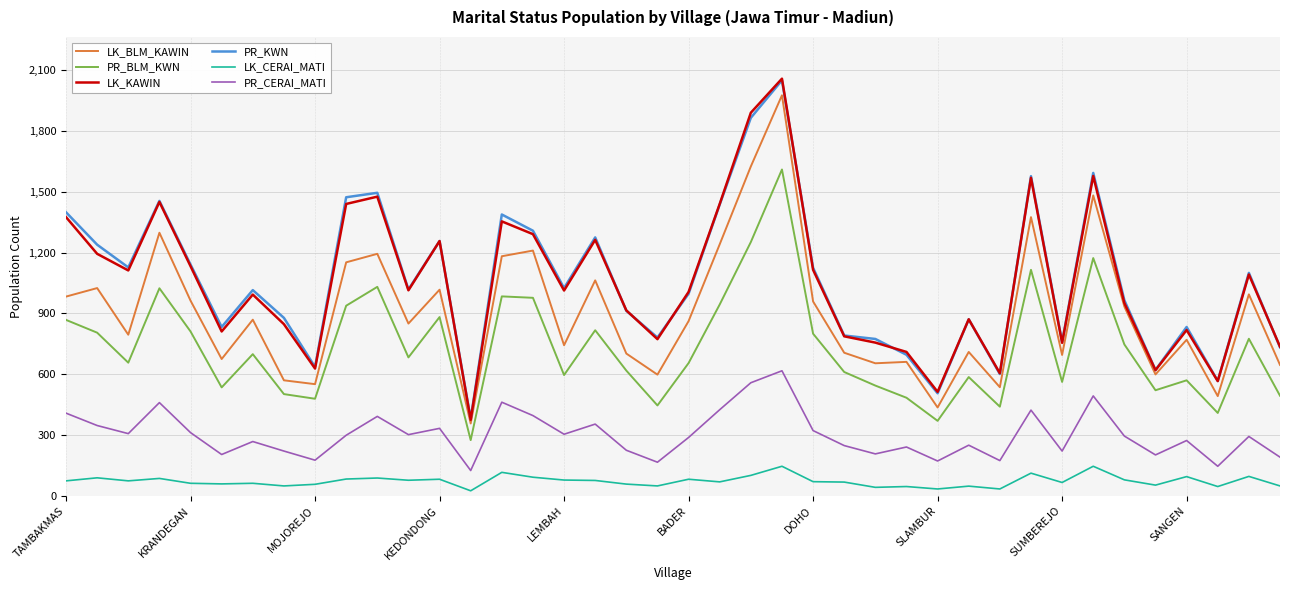

True or false: PR_CERAI_MATI and LK_CERAI_MATI intersect in this chart.

False